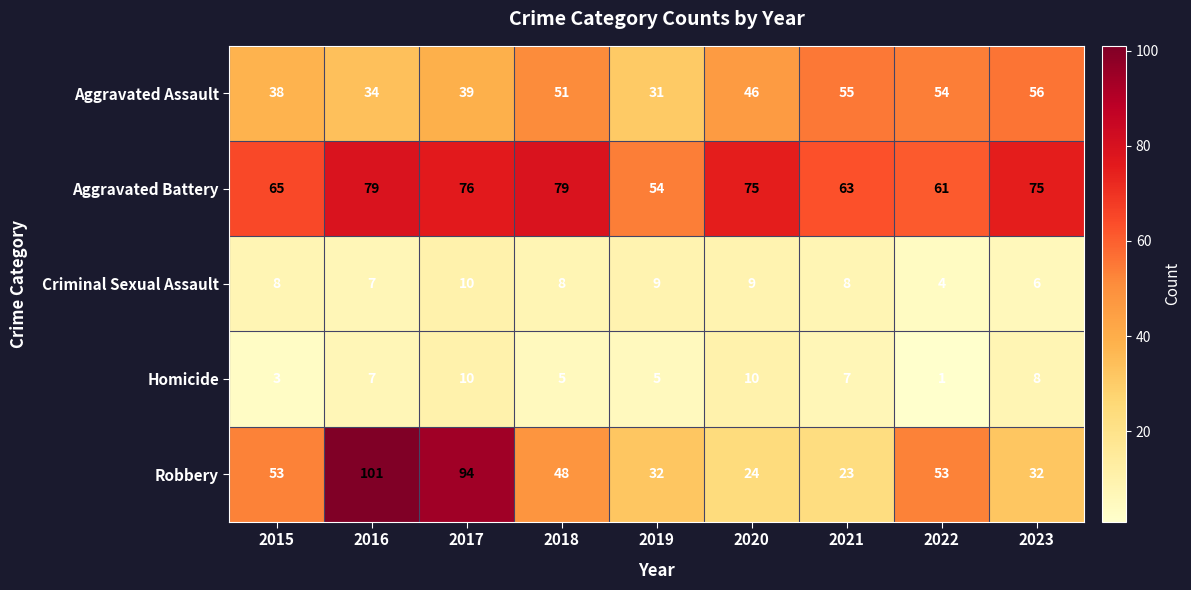

How many distinct data groups are displayed?

5